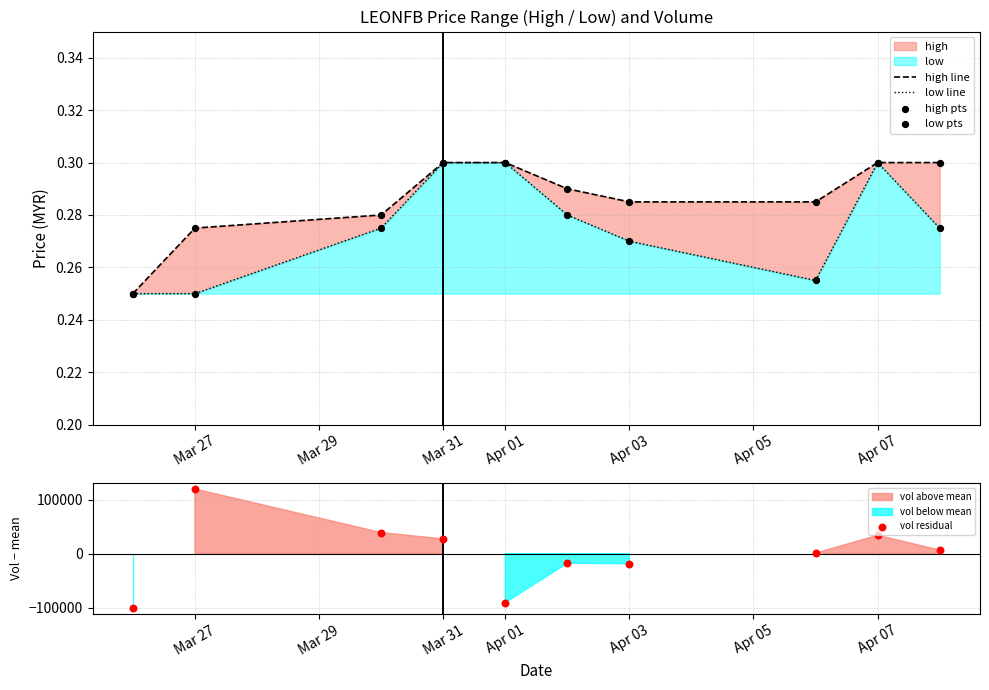

Which series has the largest total across all categories?

high line